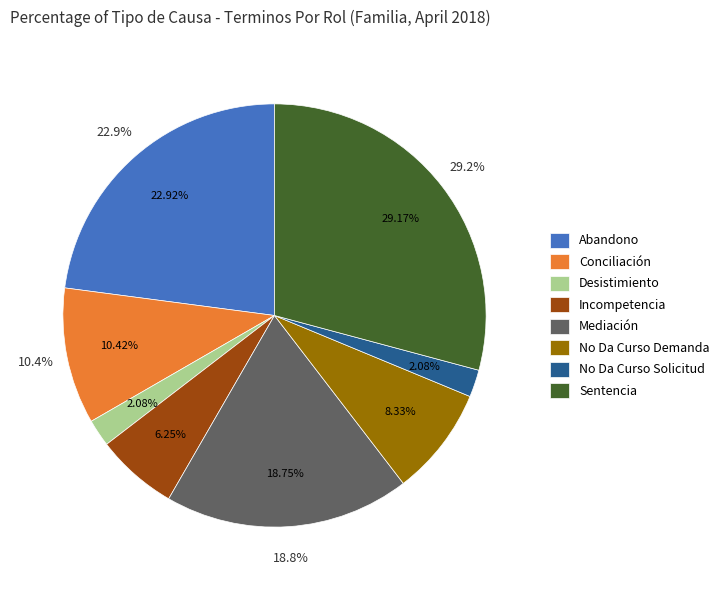

True or false: Conciliación accounts for 10% of the total.

True